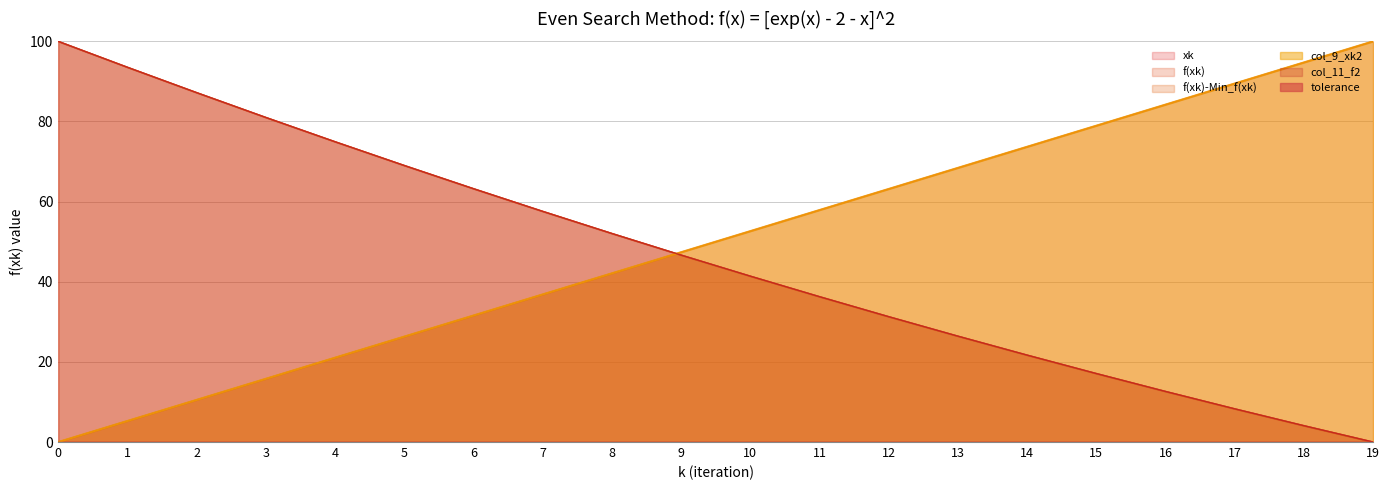

Does the chart have visible grid lines?

Yes